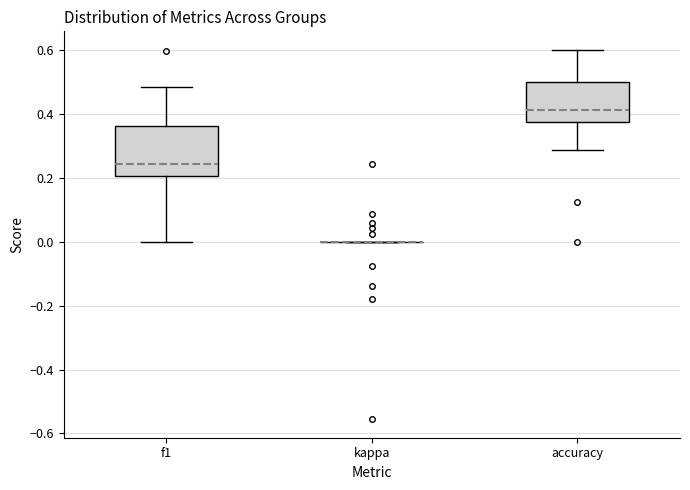

Reading left to right, transcribe this box plot: for each box, give where its median line is, the range the box spans, and where its two whiskers end, as read against the y-axis. The values are not printed on the chart, so give them approximately, as read against the axis.

f1: median 0.24, box 0.20 to 0.36, whiskers 0.00 to 0.48
kappa: box collapsed to a line at 0.00, whiskers 0.00 to 0.00
accuracy: median 0.42, box 0.38 to 0.50, whiskers 0.28 to 0.60